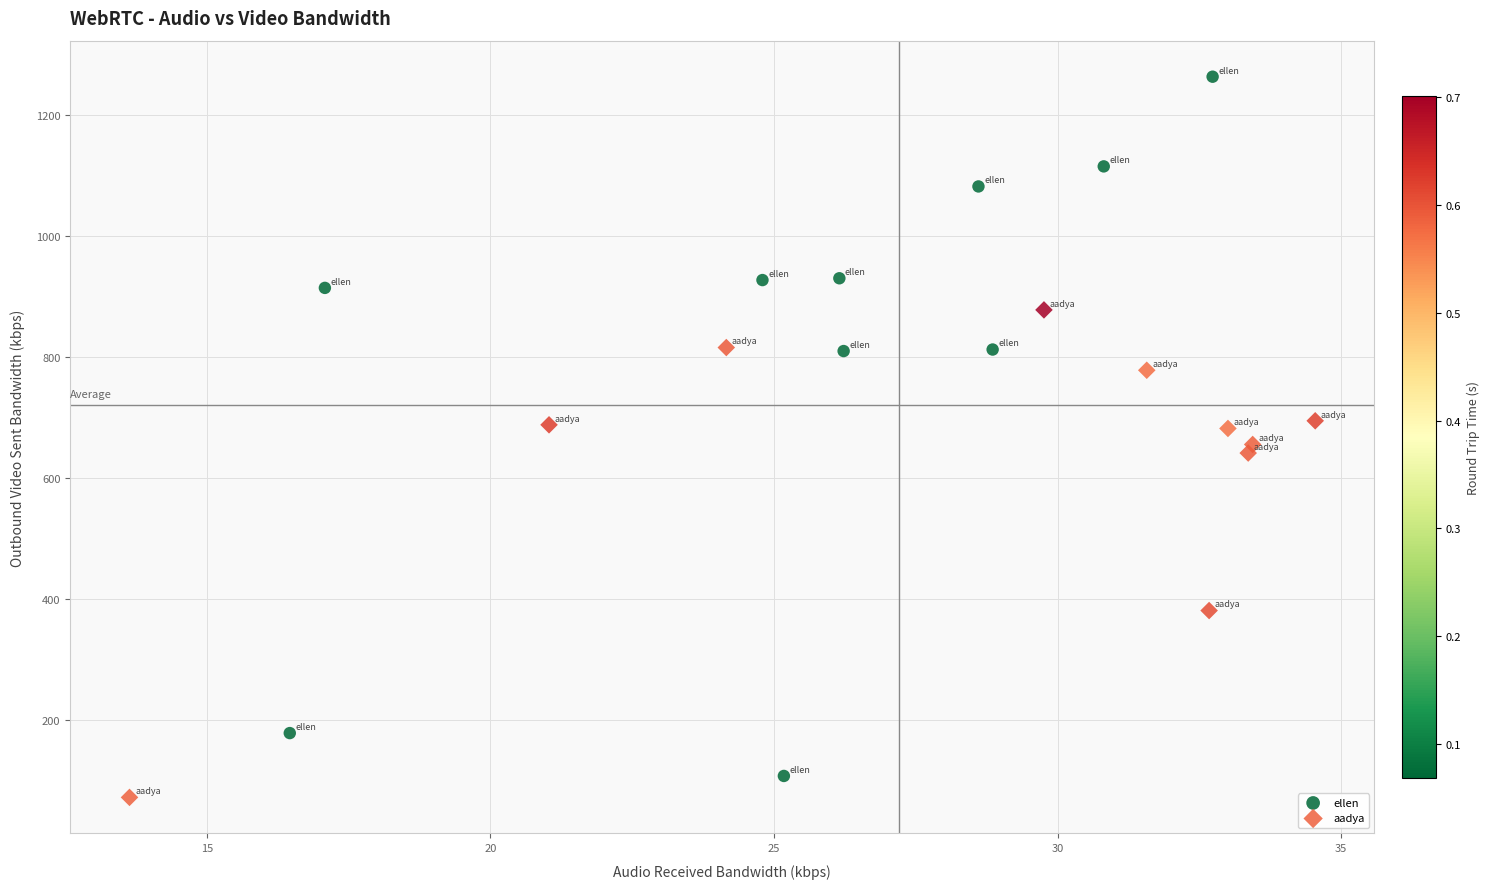

Which series has the largest Y range (max minus min)?

ellen